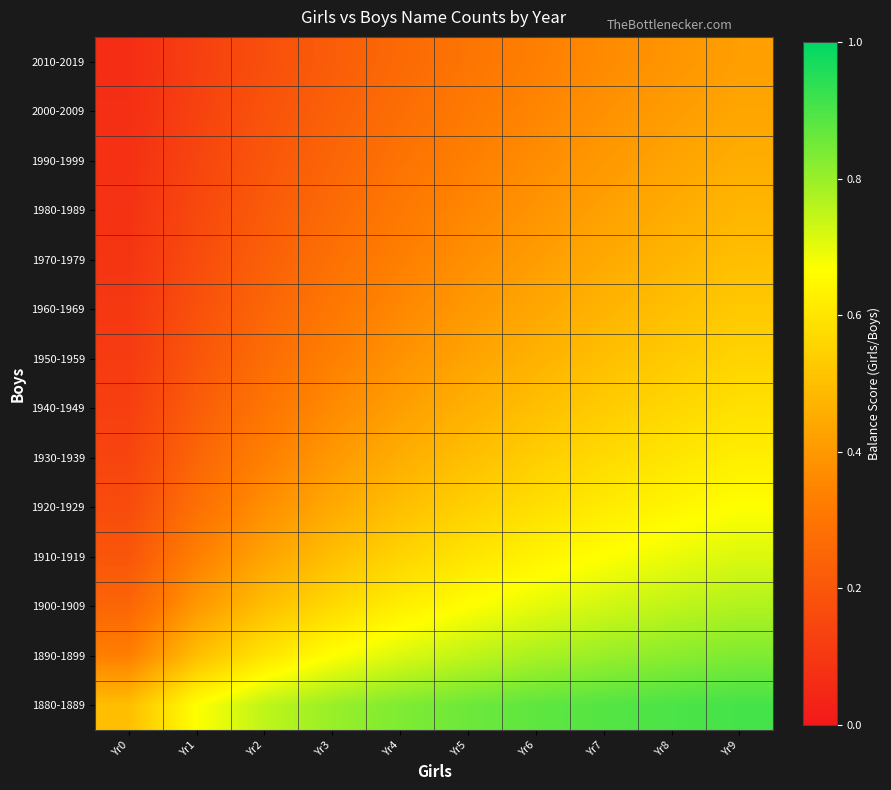

Reading right to left, extract all data points from this chart.

1880-1889: Yr9=0.9	Yr8=0.9	Yr7=0.9	Yr6=0.9	Yr5=0.9	Yr4=0.8	Yr3=0.8	Yr2=0.8	Yr1=0.7	Yr0=0.5
1890-1899: Yr9=0.8	Yr8=0.8	Yr7=0.8	Yr6=0.8	Yr5=0.8	Yr4=0.7	Yr3=0.7	Yr2=0.6	Yr1=0.5	Yr0=0.3
1900-1909: Yr9=0.8	Yr8=0.8	Yr7=0.7	Yr6=0.7	Yr5=0.7	Yr4=0.6	Yr3=0.6	Yr2=0.5	Yr1=0.4	Yr0=0.2
1910-1919: Yr9=0.7	Yr8=0.7	Yr7=0.7	Yr6=0.6	Yr5=0.6	Yr4=0.6	Yr3=0.5	Yr2=0.4	Yr1=0.3	Yr0=0.2
1920-1929: Yr9=0.7	Yr8=0.6	Yr7=0.6	Yr6=0.6	Yr5=0.5	Yr4=0.5	Yr3=0.4	Yr2=0.4	Yr1=0.3	Yr0=0.2
1930-1939: Yr9=0.6	Yr8=0.6	Yr7=0.6	Yr6=0.5	Yr5=0.5	Yr4=0.5	Yr3=0.4	Yr2=0.3	Yr1=0.2	Yr0=0.1
1940-1949: Yr9=0.6	Yr8=0.6	Yr7=0.5	Yr6=0.5	Yr5=0.5	Yr4=0.4	Yr3=0.4	Yr2=0.3	Yr1=0.2	Yr0=0.1
1950-1959: Yr9=0.6	Yr8=0.5	Yr7=0.5	Yr6=0.5	Yr5=0.4	Yr4=0.4	Yr3=0.3	Yr2=0.3	Yr1=0.2	Yr0=0.1
1960-1969: Yr9=0.5	Yr8=0.5	Yr7=0.5	Yr6=0.4	Yr5=0.4	Yr4=0.4	Yr3=0.3	Yr2=0.2	Yr1=0.2	Yr0=0.1
1970-1979: Yr9=0.5	Yr8=0.5	Yr7=0.4	Yr6=0.4	Yr5=0.4	Yr4=0.3	Yr3=0.3	Yr2=0.2	Yr1=0.2	Yr0=0.1
1980-1989: Yr9=0.5	Yr8=0.5	Yr7=0.4	Yr6=0.4	Yr5=0.4	Yr4=0.3	Yr3=0.3	Yr2=0.2	Yr1=0.2	Yr0=0.1
1990-1999: Yr9=0.5	Yr8=0.4	Yr7=0.4	Yr6=0.4	Yr5=0.3	Yr4=0.3	Yr3=0.2	Yr2=0.2	Yr1=0.1	Yr0=0.1
2000-2009: Yr9=0.4	Yr8=0.4	Yr7=0.4	Yr6=0.3	Yr5=0.3	Yr4=0.3	Yr3=0.2	Yr2=0.2	Yr1=0.1	Yr0=0.1
2010-2019: Yr9=0.4	Yr8=0.4	Yr7=0.4	Yr6=0.3	Yr5=0.3	Yr4=0.3	Yr3=0.2	Yr2=0.2	Yr1=0.1	Yr0=0.1